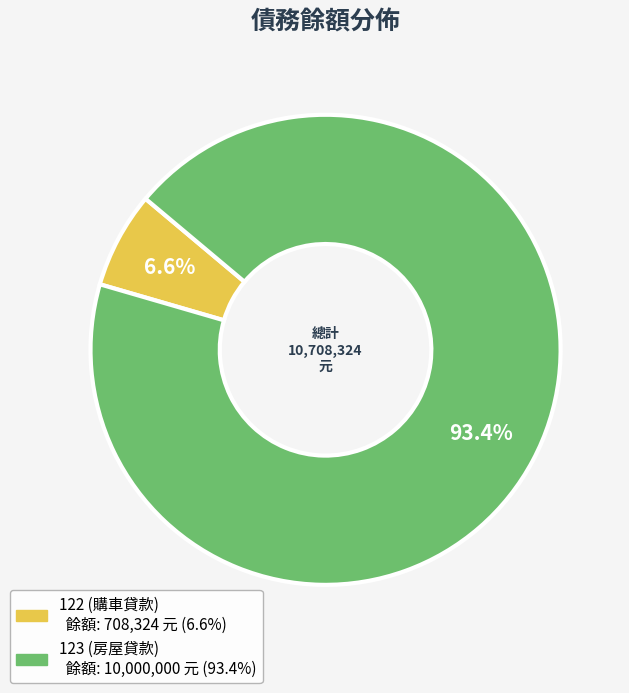

To the nearest percent, what percentage of the pie is 123 (房屋貸款)?

93%